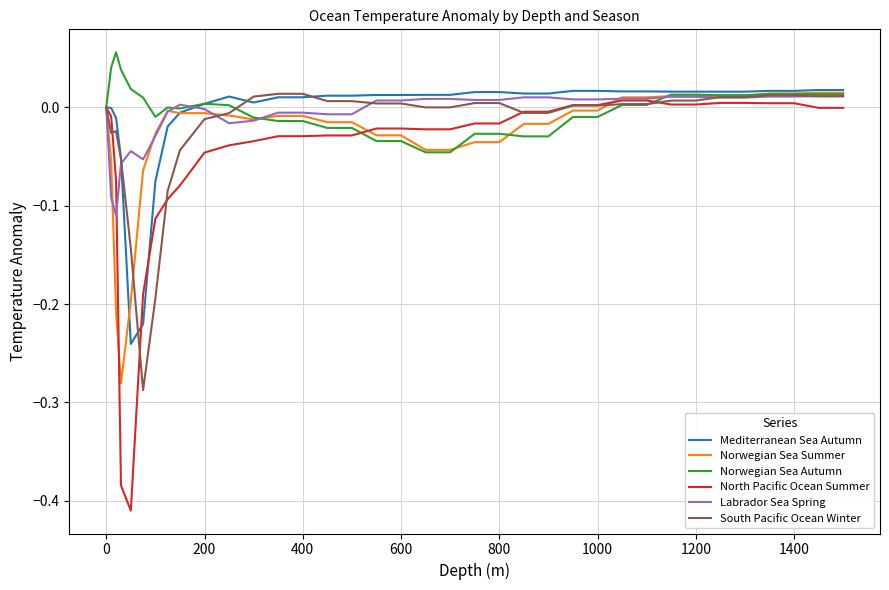

What is the minimum value shown in the chart?

-0.4